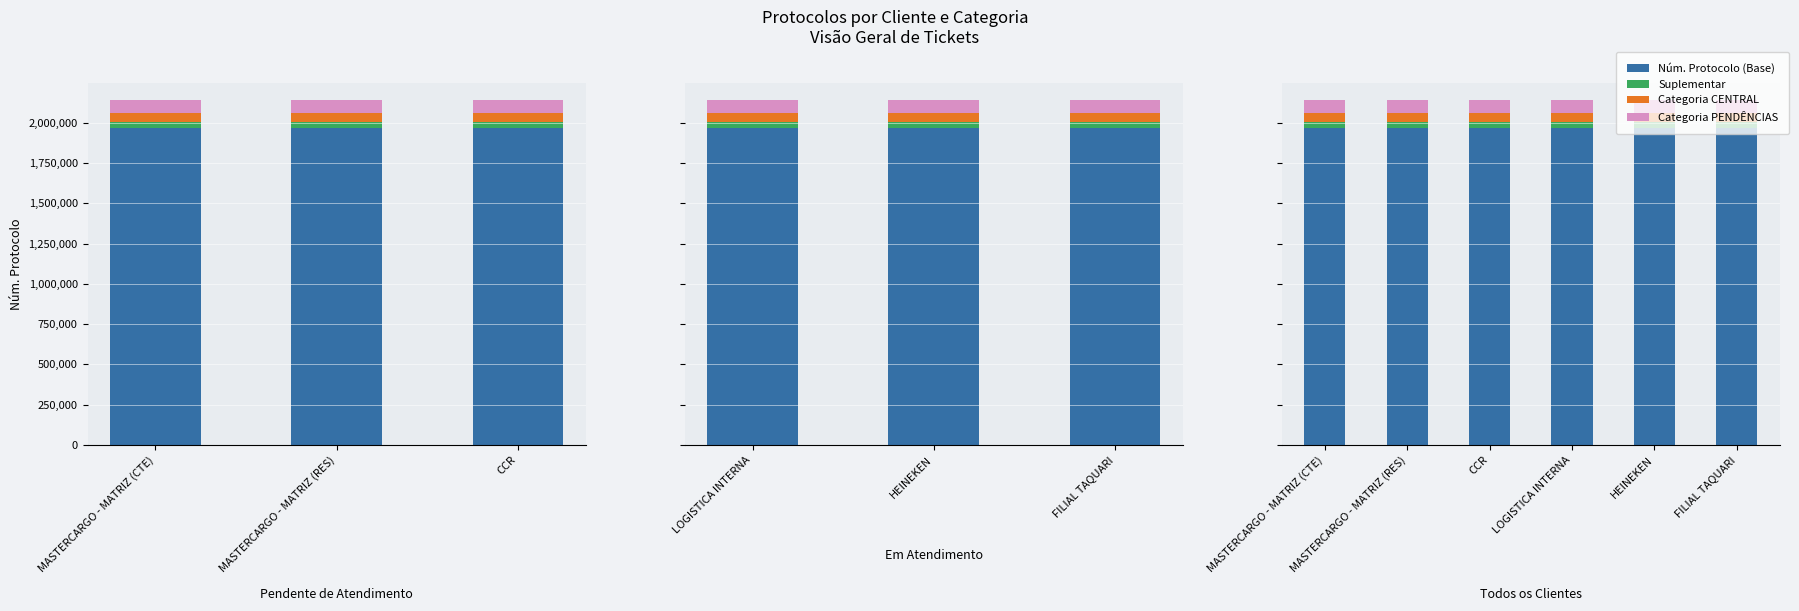

Which series has the widest spread of values?

Núm. Protocolo (Base)